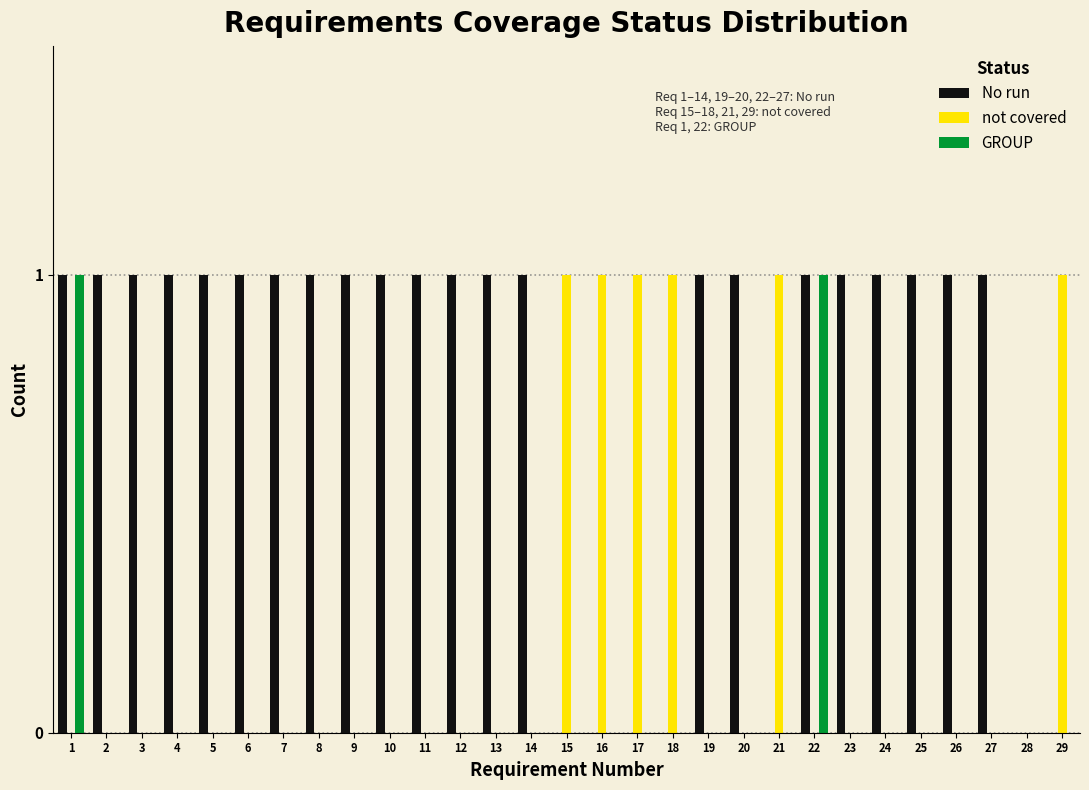

The No run series shows 0 at 17. True or false?

True